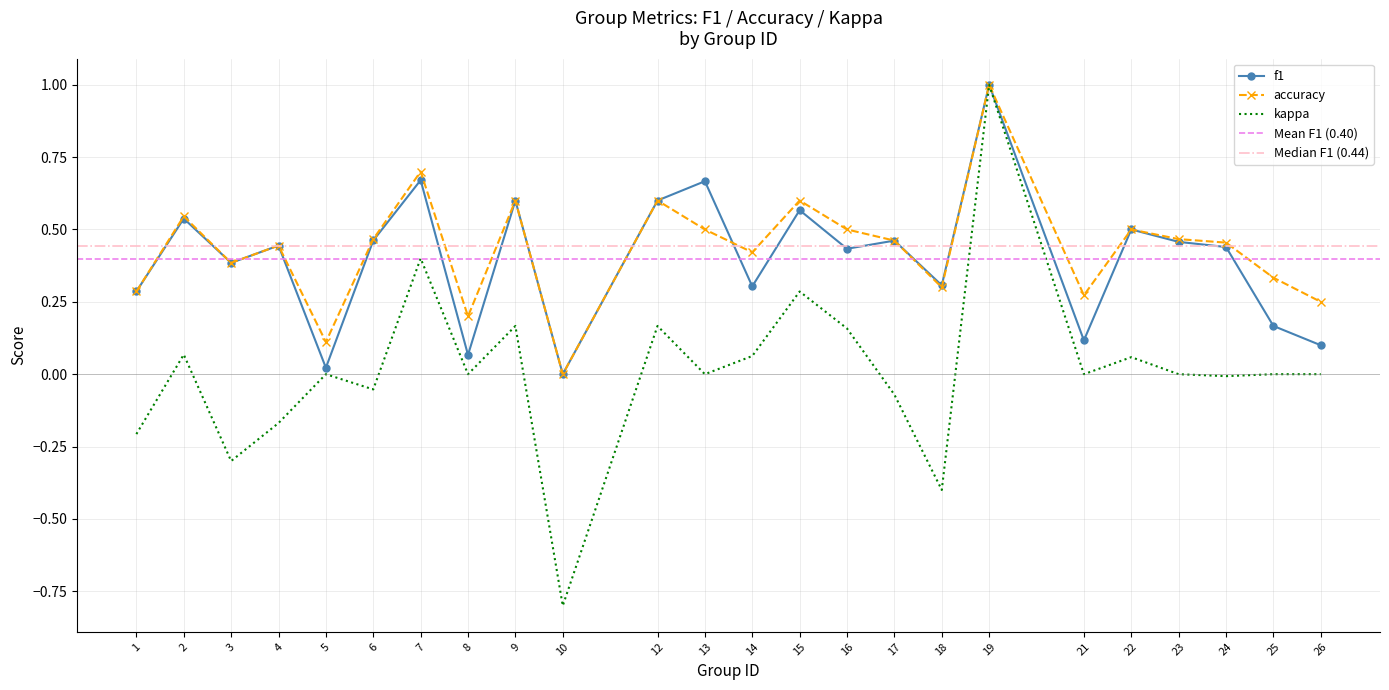

Does the chart have visible grid lines?

Yes